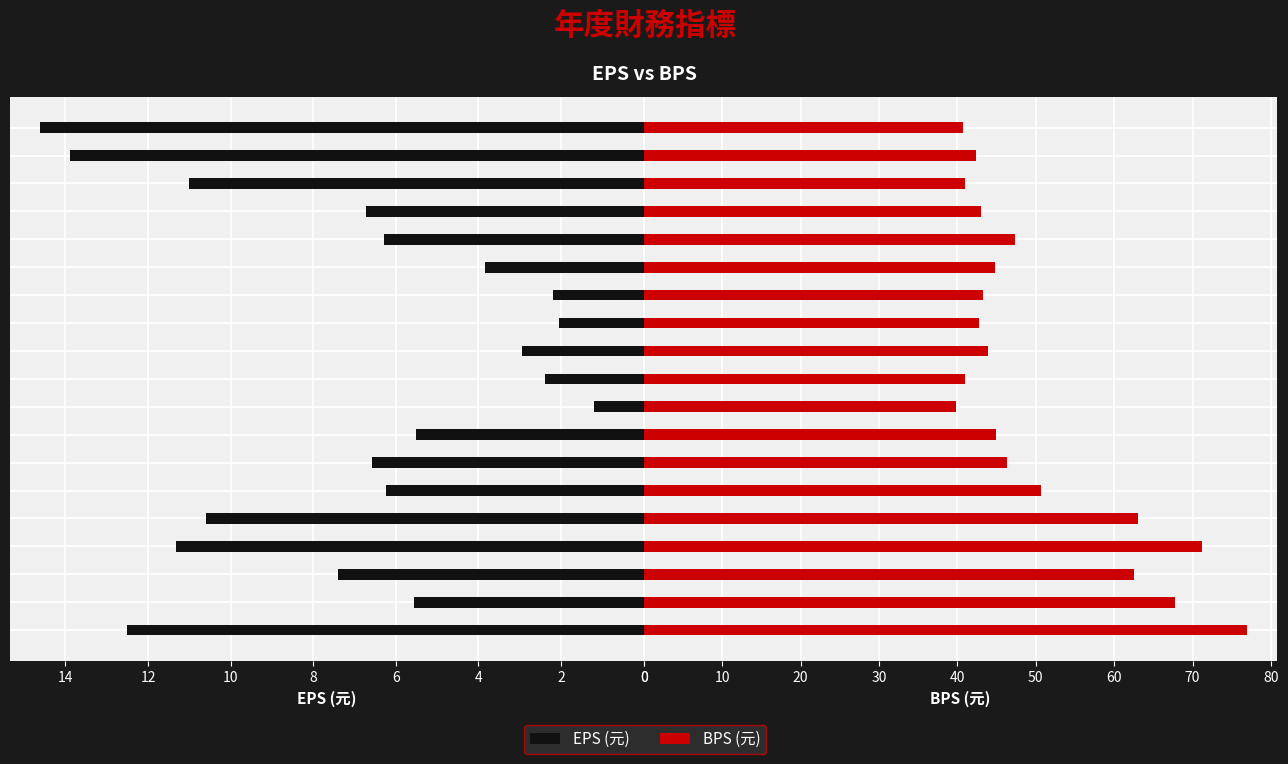

Rank the series by their maximum value, from lowest to highest.

EPS(元), BPS(元)